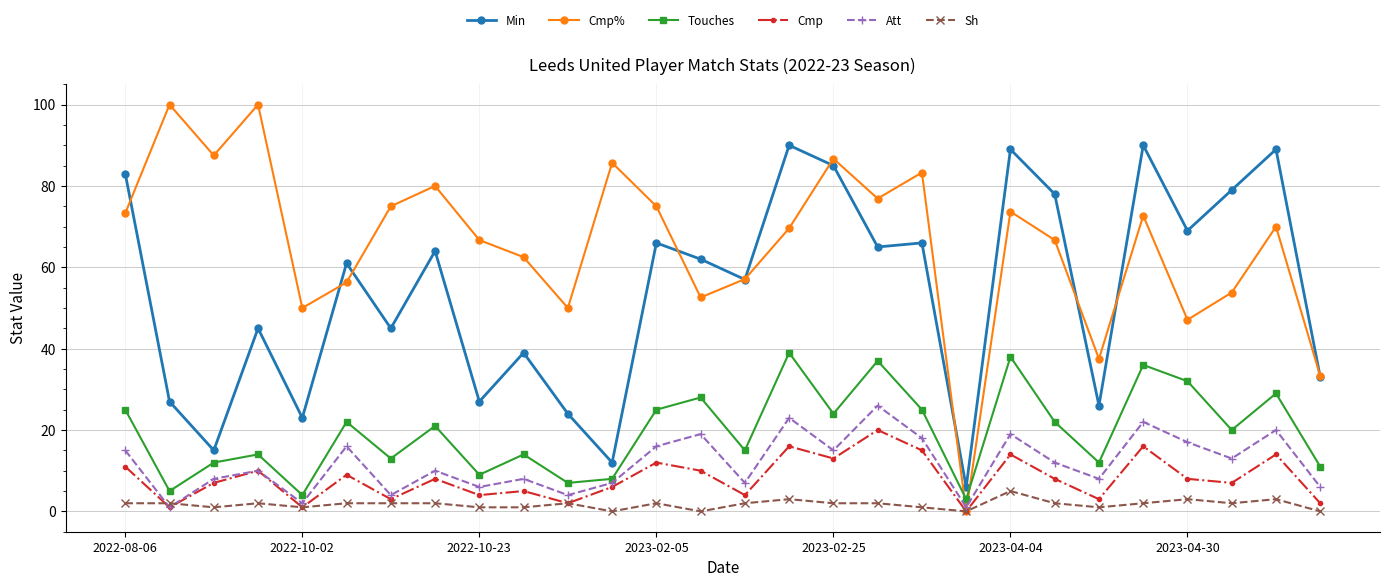

True or false: Touches and Cmp intersect in this chart.

False